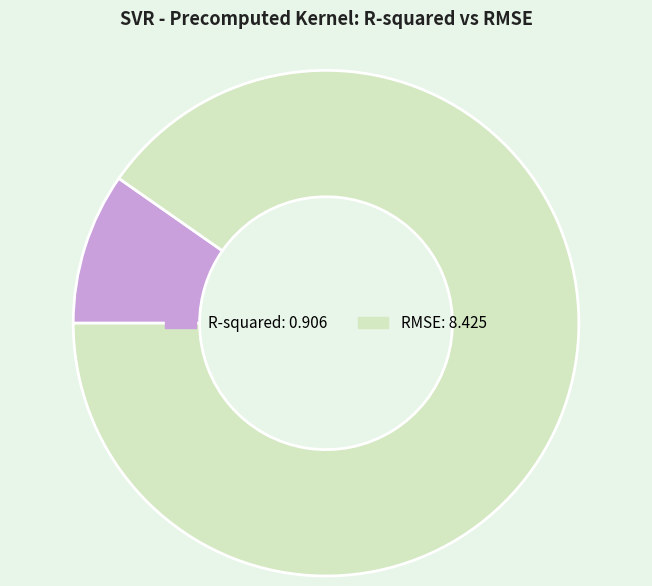

Combined, do R-squared and RMSE account for over 50%?

Yes